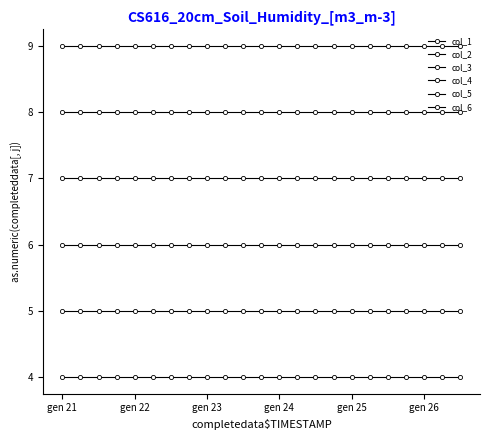

How many distinct data groups are displayed?

6